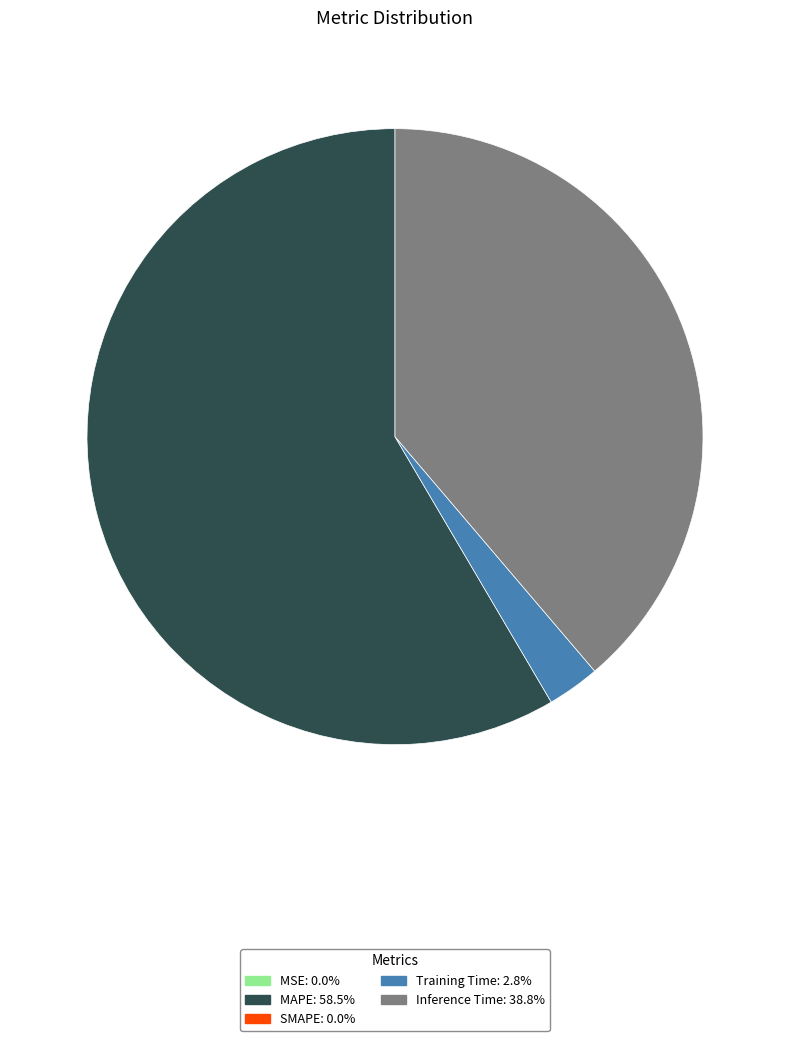

Is there any slice that represents more than half of the pie?

Yes